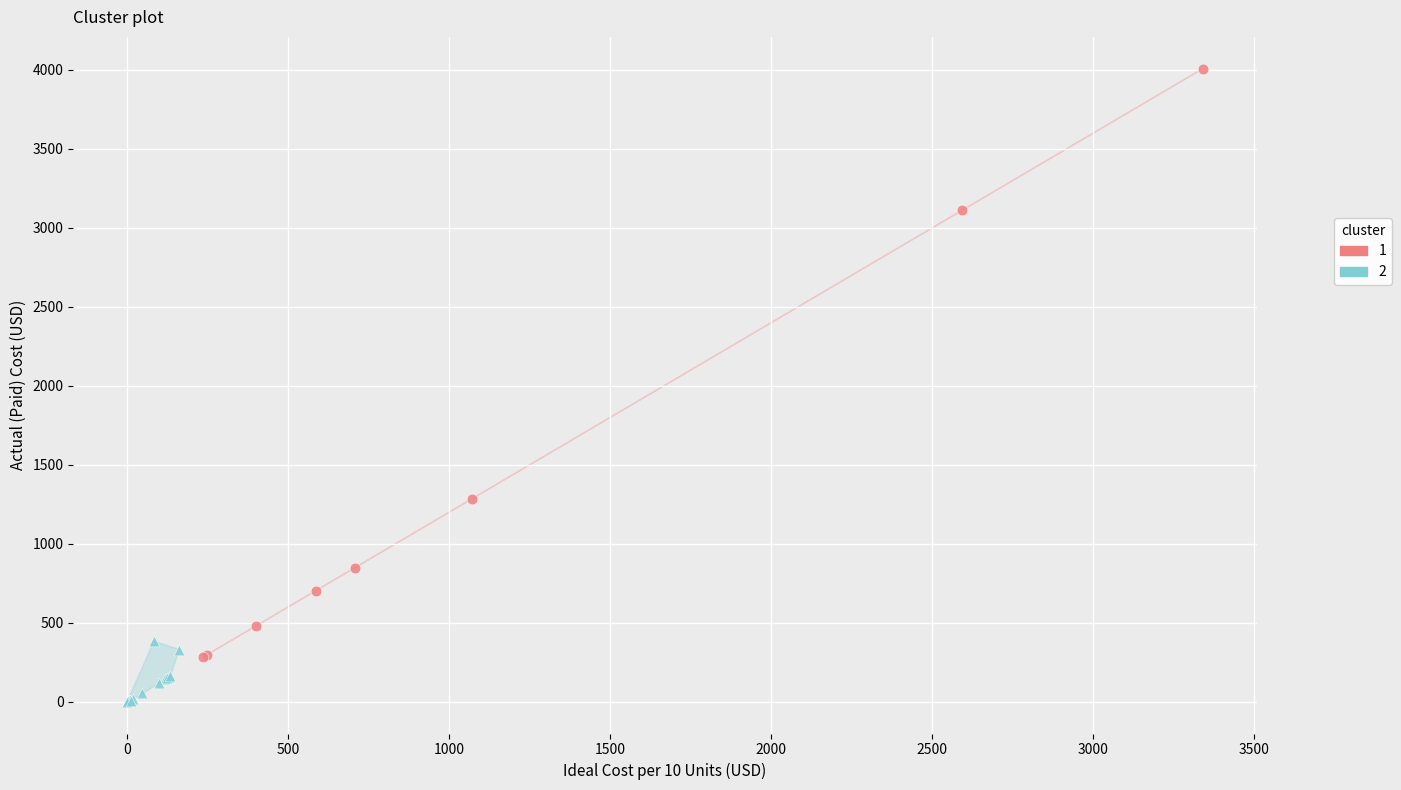

Which series reaches the minimum Y coordinate?

2